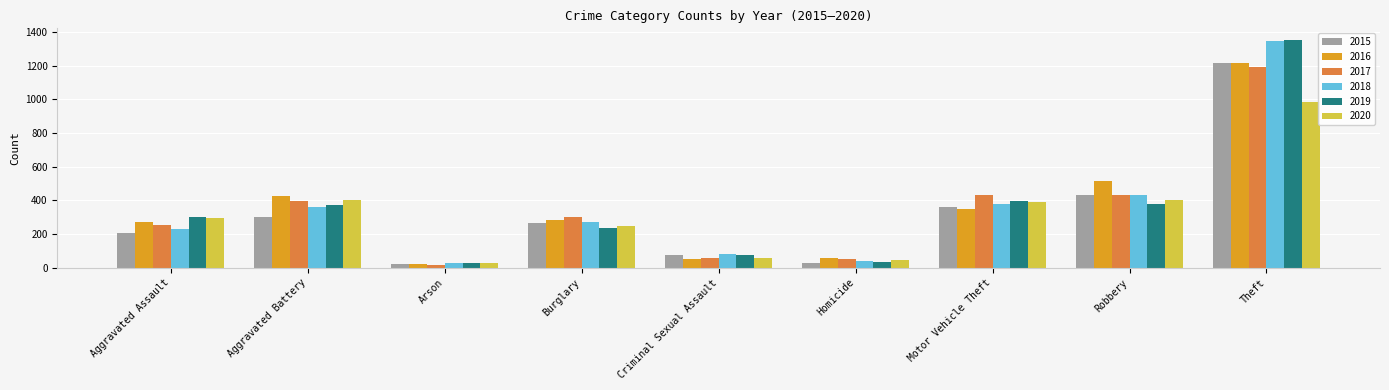

Are the bars horizontal?

No